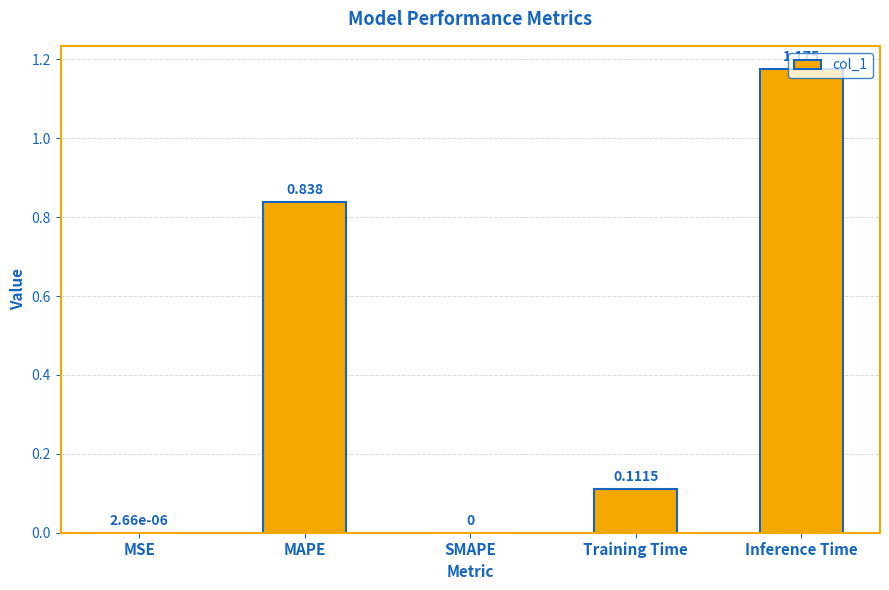

The value at MAPE is 1.4. True or false?

False